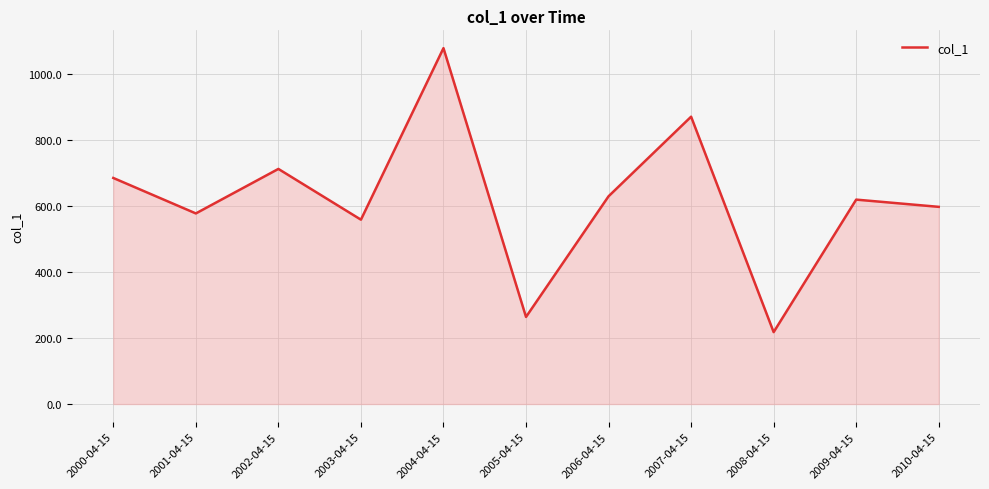

What position from the left is 2004-04-15?

5